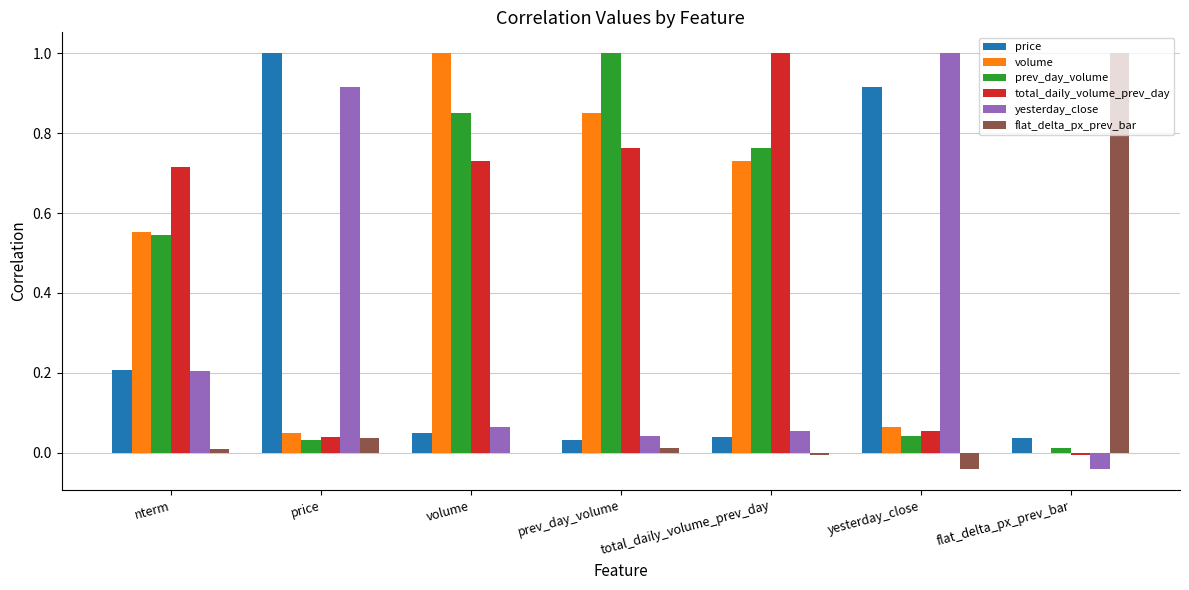

The value of yesterday_close at nterm is 0.3. True or false?

False